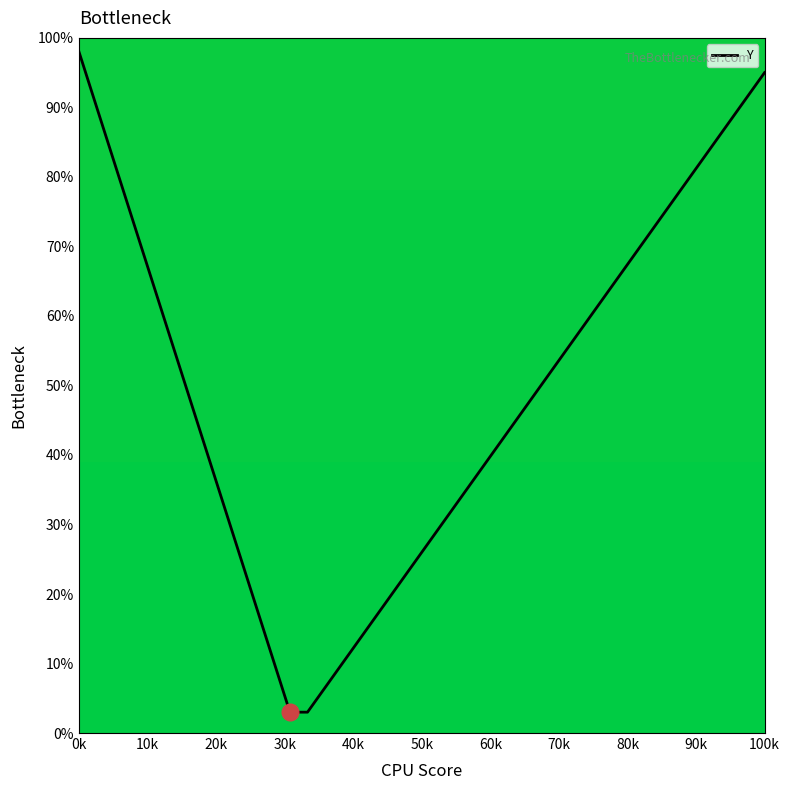

What is the difference between the maximum and minimum values?

95.0